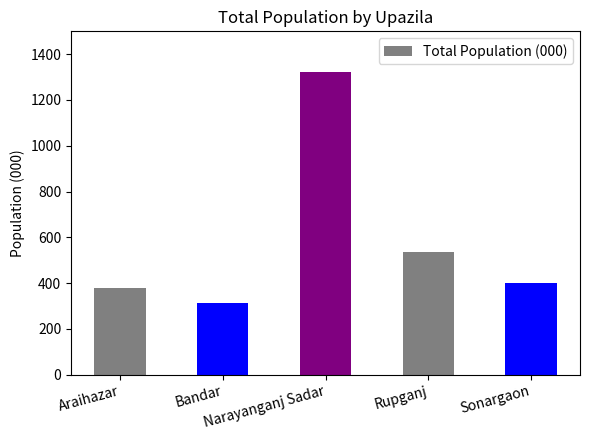

The value at Narayanganj Sadar is 1800. True or false?

False